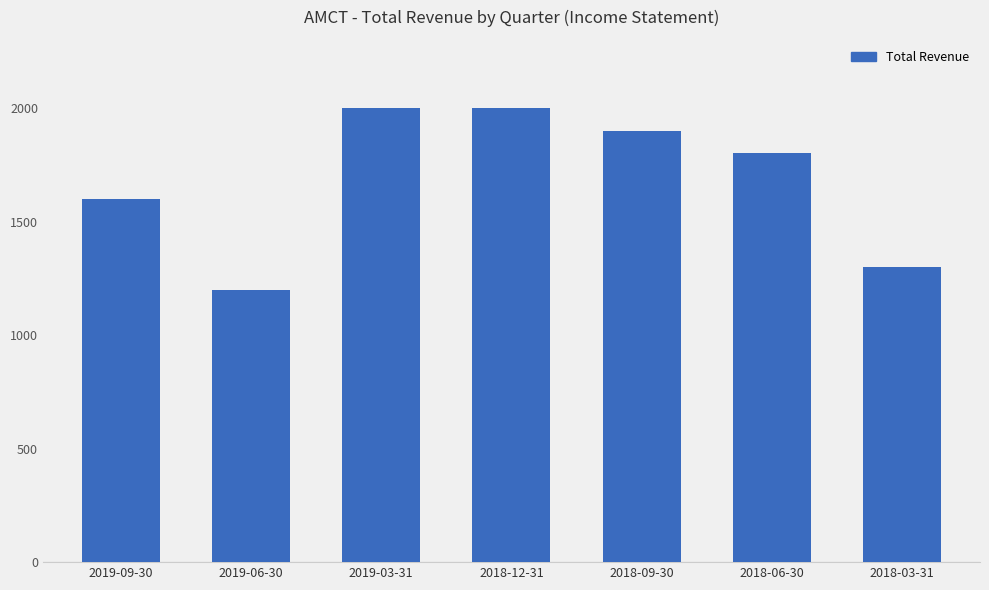

The value at 2018-03-31 is 2324. True or false?

False